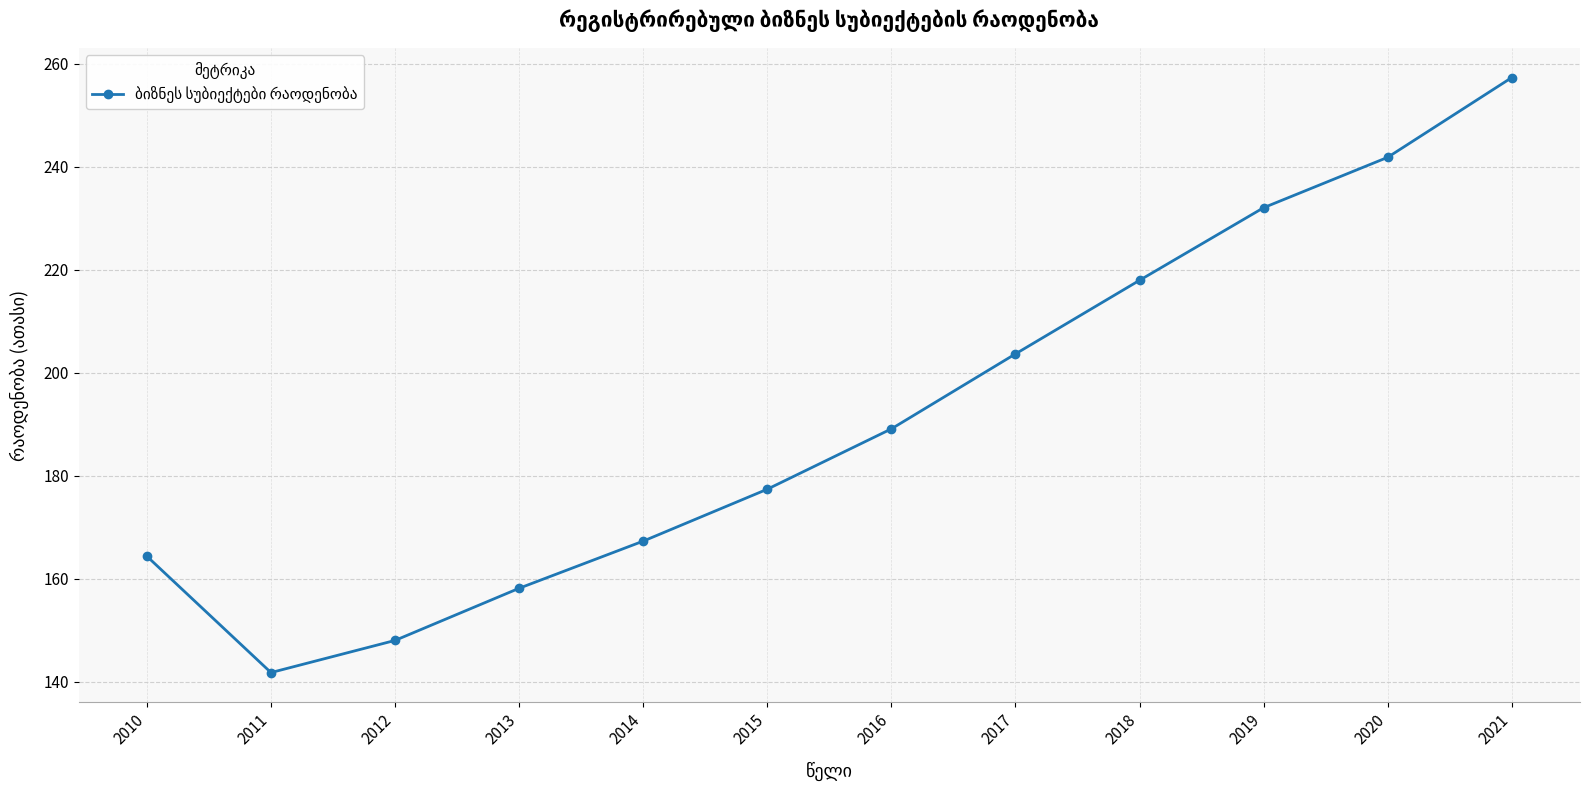

At which label is the value closest to 199?

2017